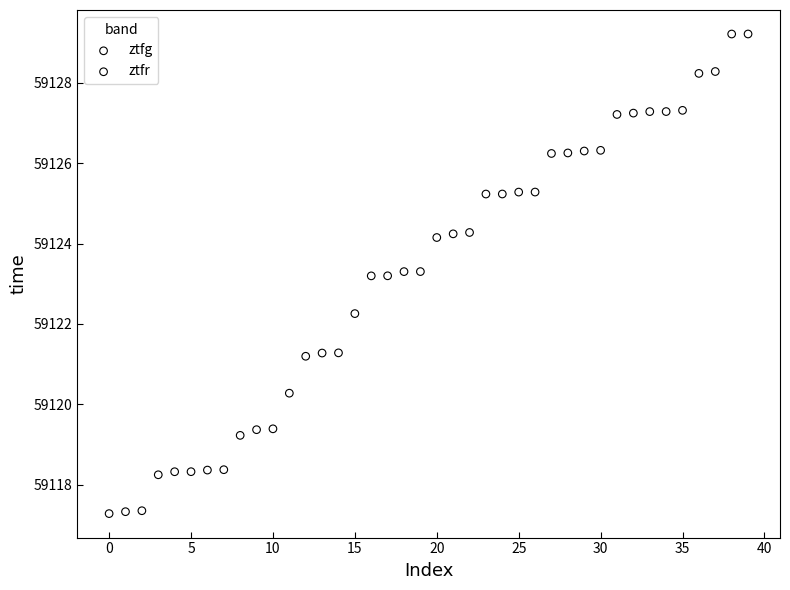

Which series reaches the maximum Y coordinate?

ztfr